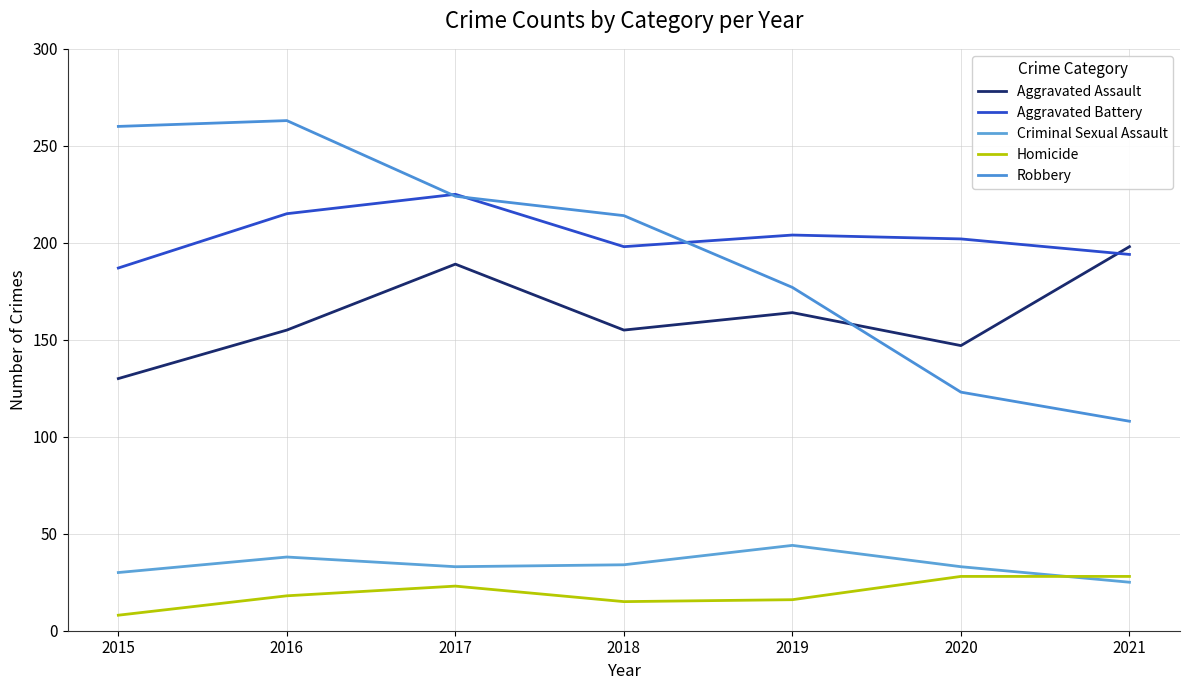

Reading left to right, extract all data points from this chart.

Aggravated Assault: 2015=130	2016=155	2017=189	2018=155	2019=164	2020=147	2021=198
Aggravated Battery: 2015=187	2016=215	2017=225	2018=198	2019=204	2020=202	2021=194
Criminal Sexual Assault: 2015=30	2016=38	2017=33	2018=34	2019=44	2020=33	2021=25
Homicide: 2015=8	2016=18	2017=23	2018=15	2019=16	2020=28	2021=28
Robbery: 2015=260	2016=263	2017=224	2018=214	2019=177	2020=123	2021=108